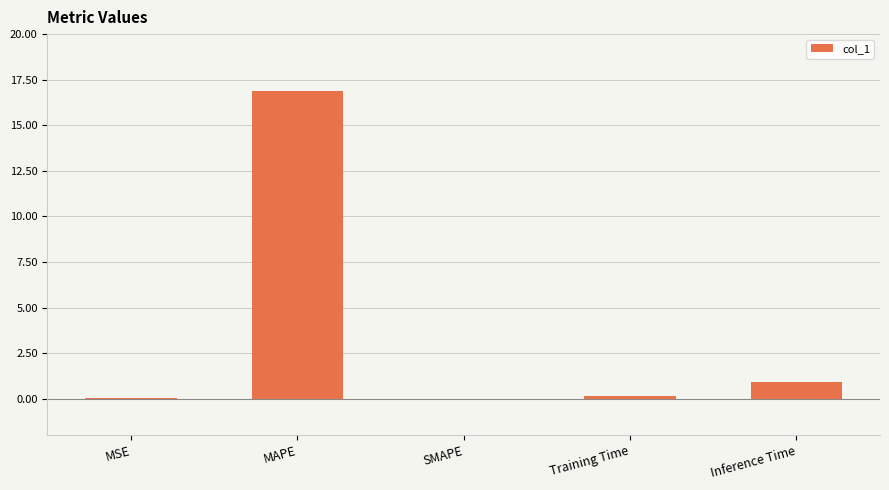

Is it true that the value at MAPE is 16.9?

True